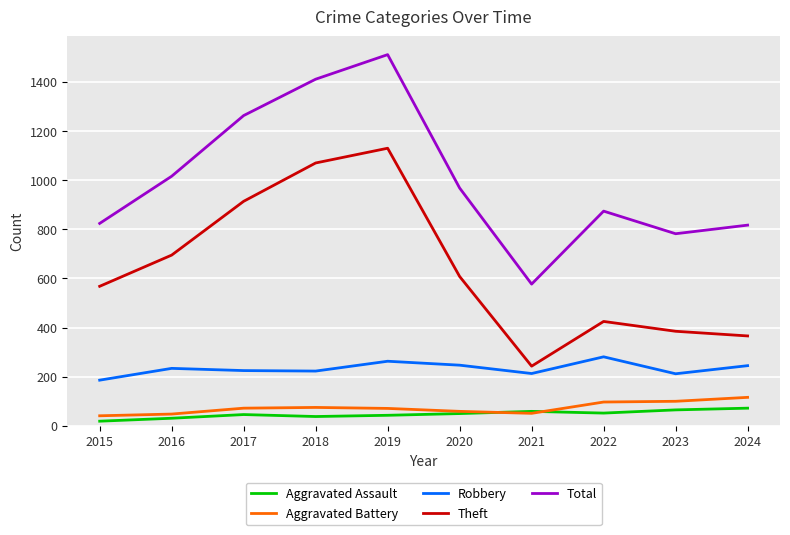

List the series in order of their peak value, highest first.

Total, Theft, Robbery, Aggravated Battery, Aggravated Assault